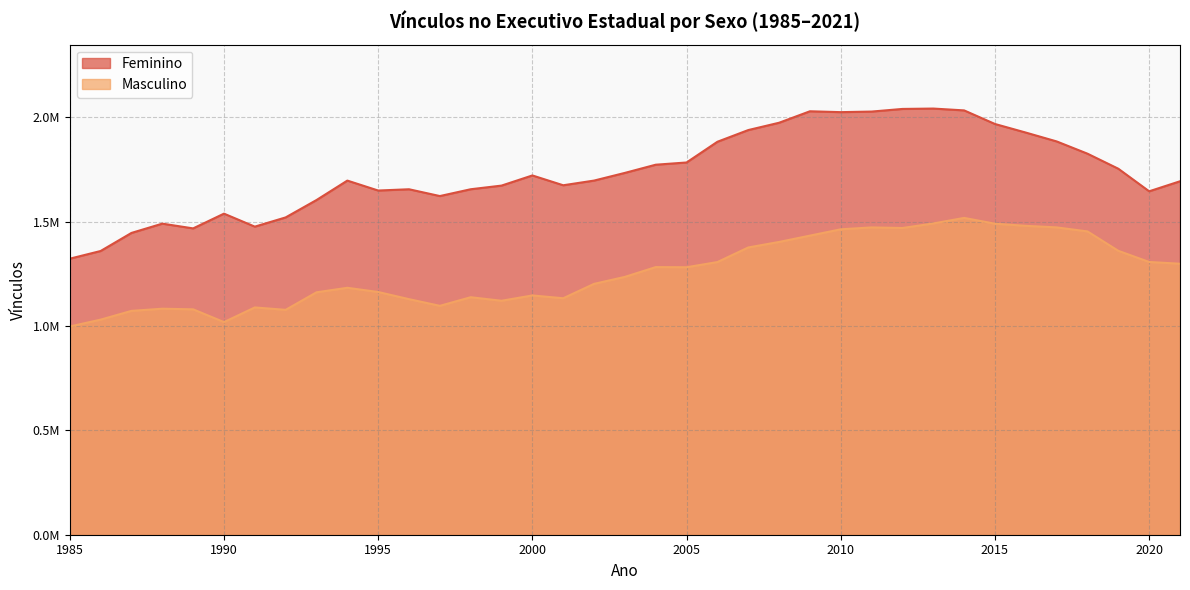

True or false: Feminino and Masculino cross at least once.

False